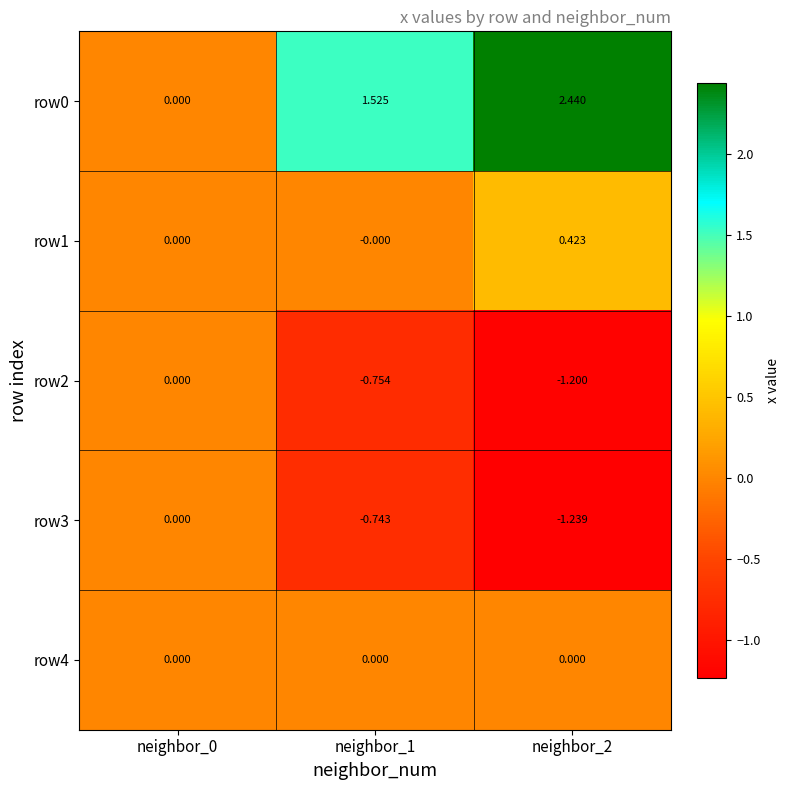

Is the value of row0 at neighbor_1 greater than the value of row3 at neighbor_0?

Yes